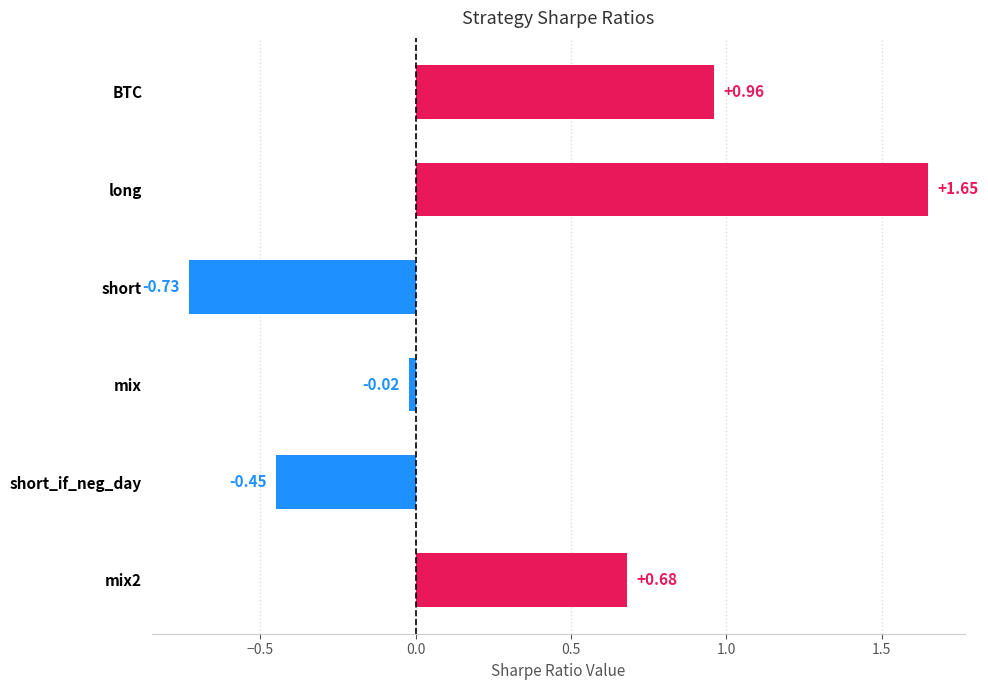

What is the label of the 3rd bar from the bottom?

mix